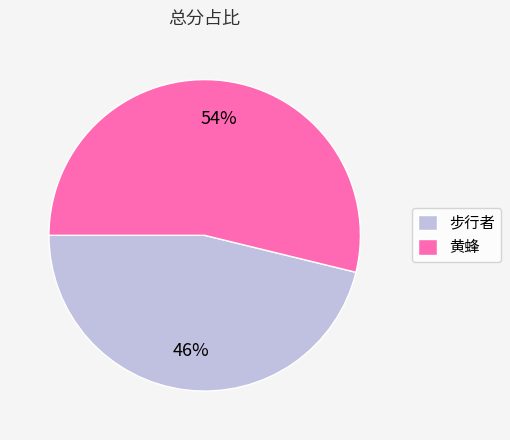

Approximately how many times larger is the value at 步行者 compared to 黄蜂?

0.9